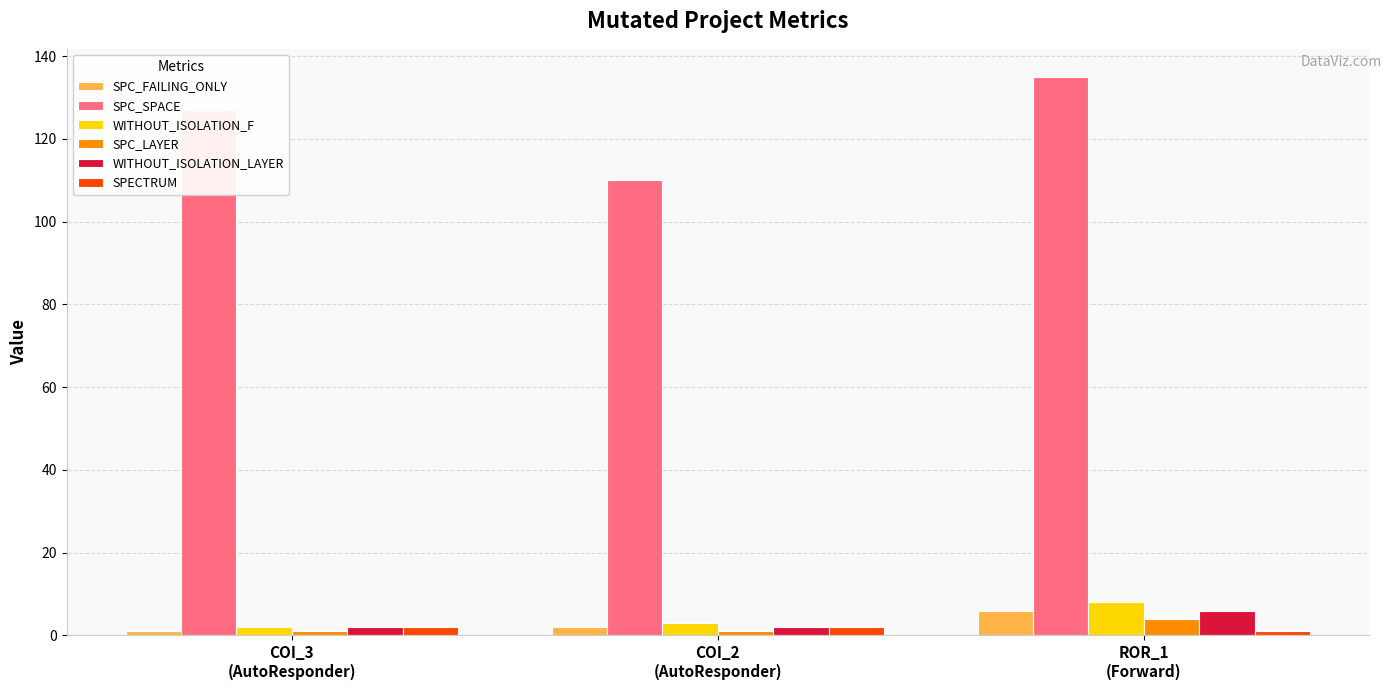

Which series has the largest range (max minus min)?

SPC_SPACE